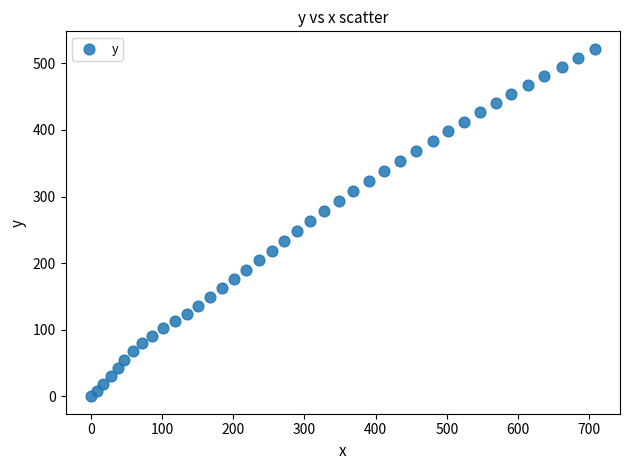

What is the range of X values (max minus min)?

707.8